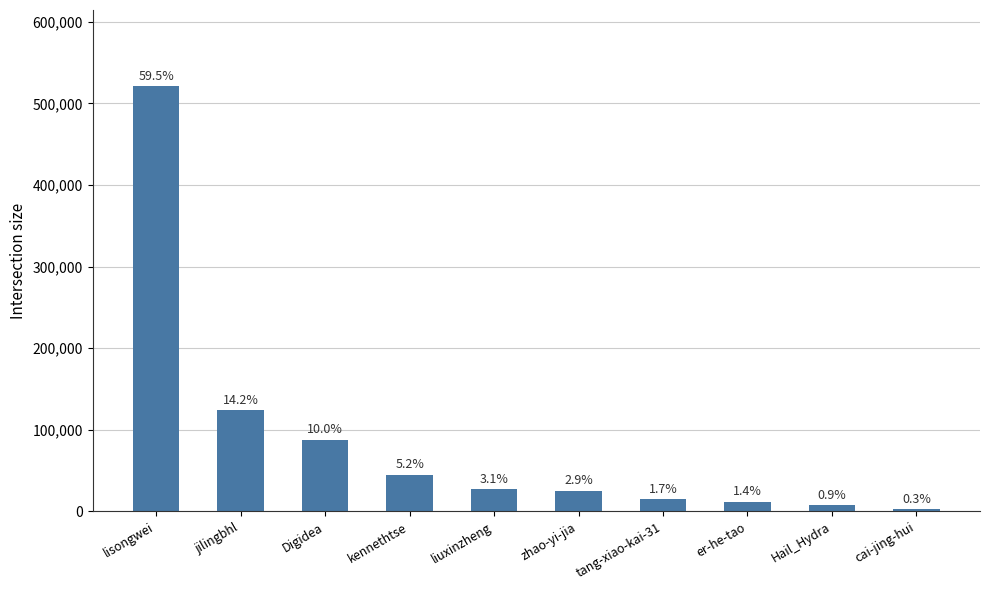

Reading left to right, extract all data points from this chart.

lisongwei=520635	jilingbhl=123823	Digidea=87573	kennethtse=45173	liuxinzheng=27129	zhao-yi-jia=25112	tang-xiao-kai-31=14993	er-he-tao=11836	Hail_Hydra=7640	cai-jing-hui=2545